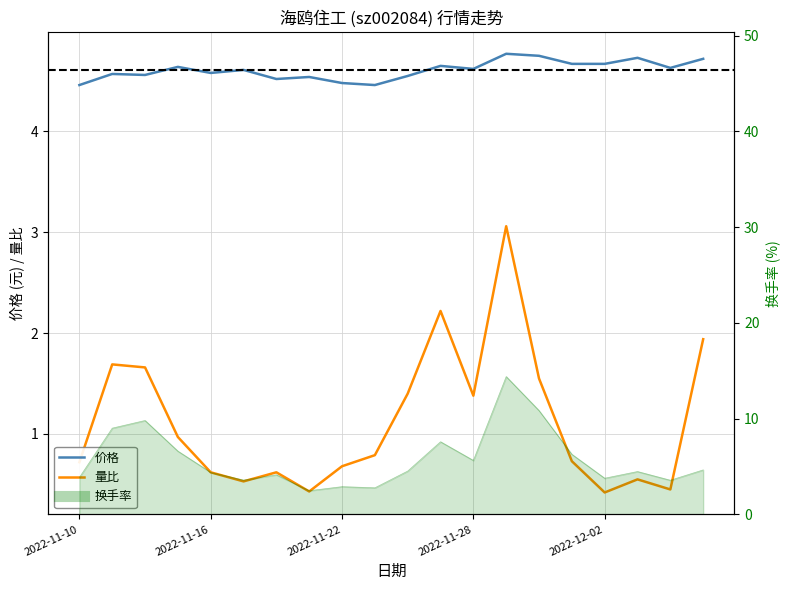

What is the lowest value of the 价格 series?

4.5